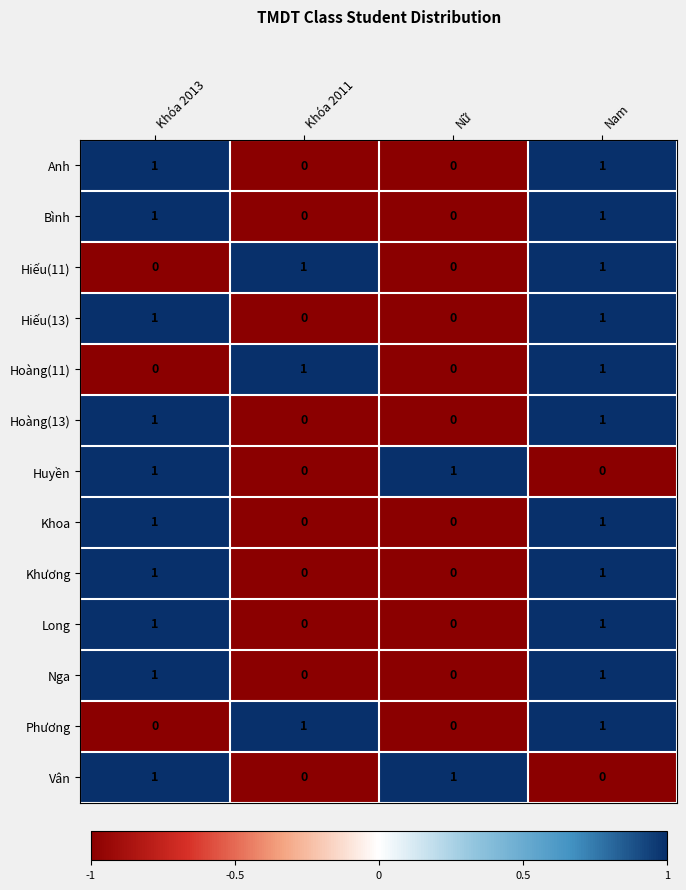

Count the number of data series in this chart.

13